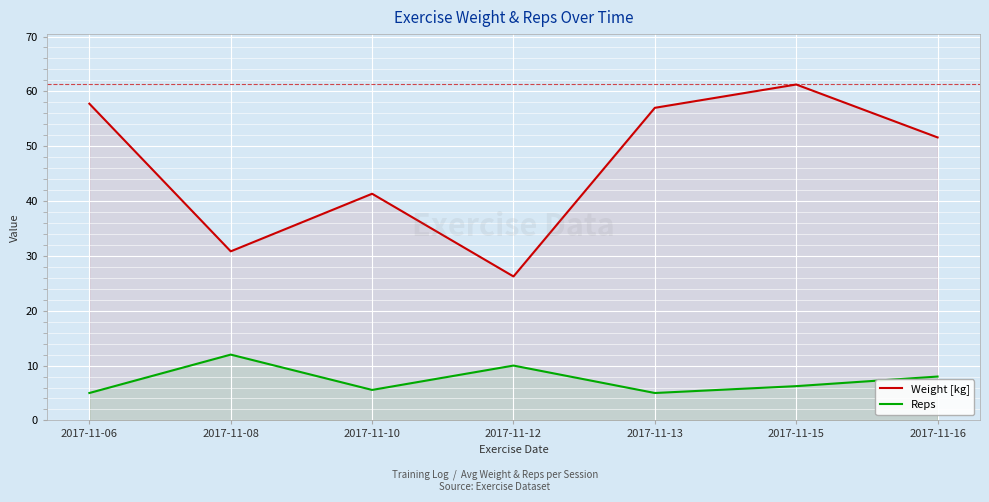

What are all the series names shown in the legend?

Weight [kg], Reps